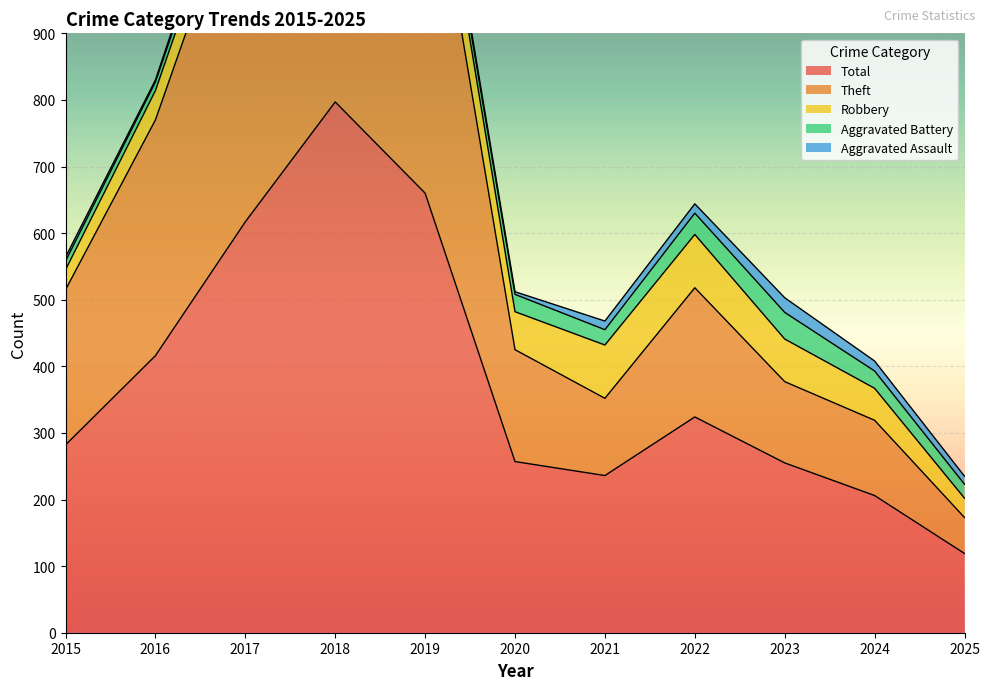

True or false: Aggravated Assault and Total intersect in this chart.

False